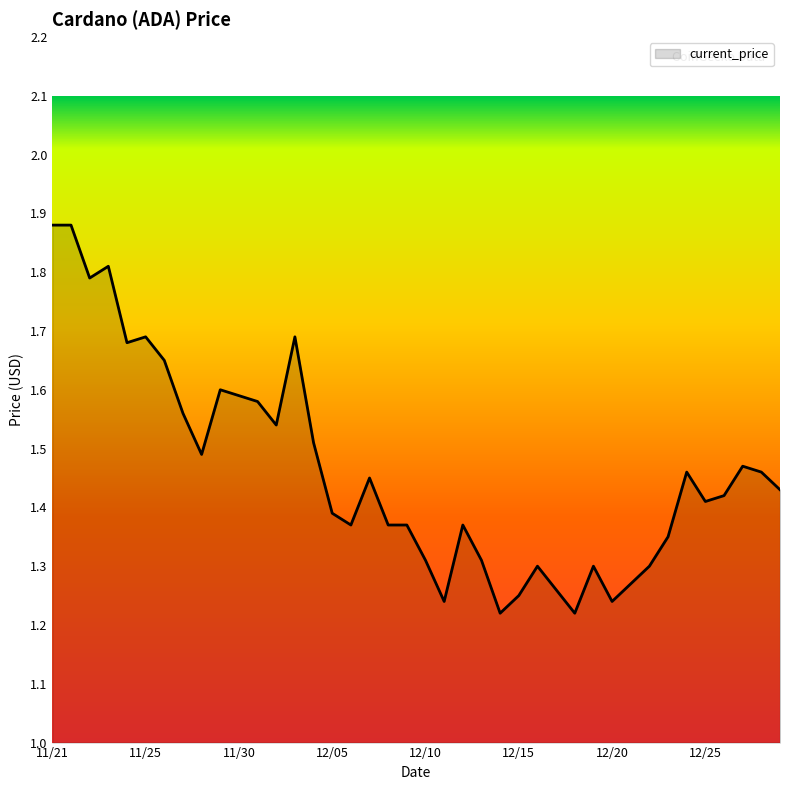

What is the difference between the maximum and minimum values?

0.7